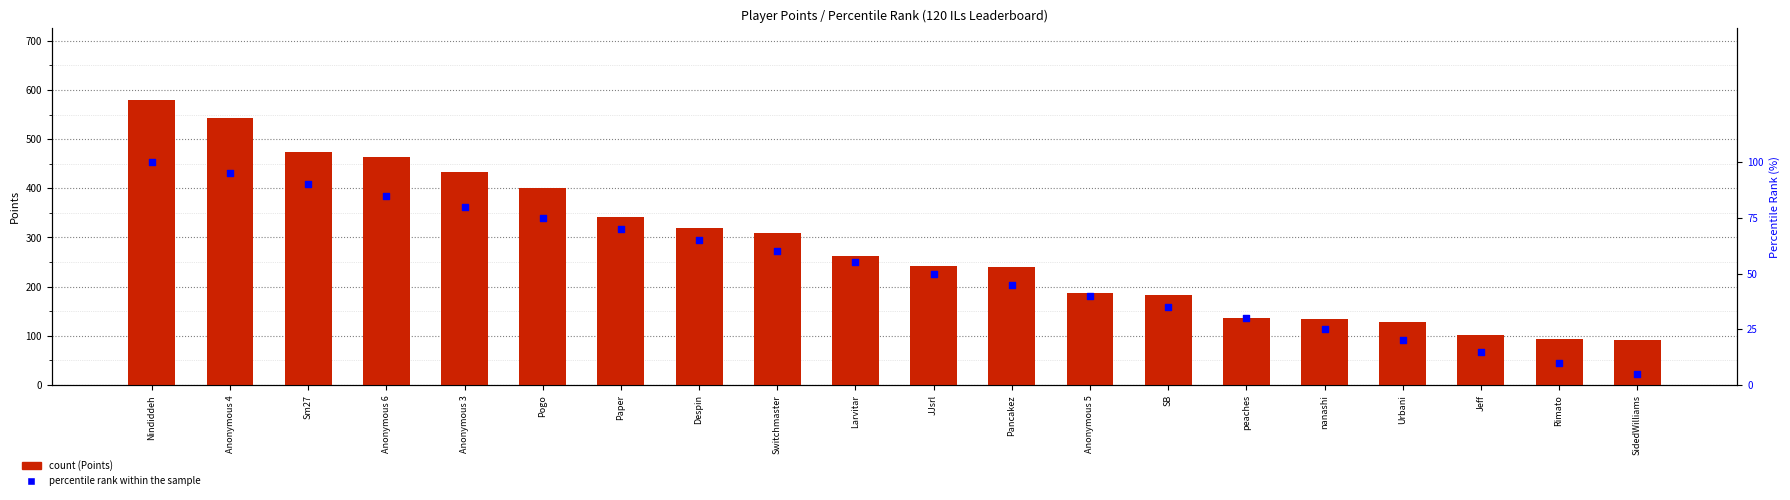

Is the value of percentile rank within the sample at Rimato greater than the value of count at JJsrl?

No